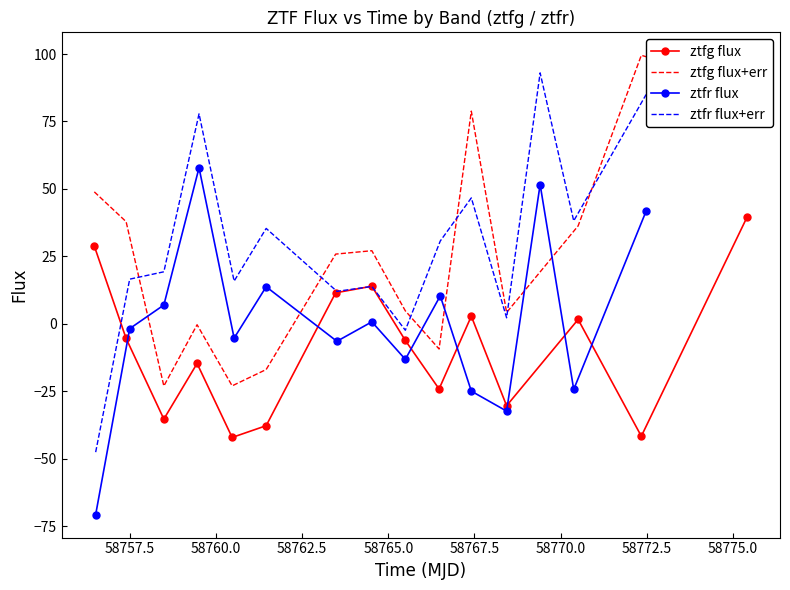

True or false: ztfg flux and ztfg flux+err cross at least once.

False